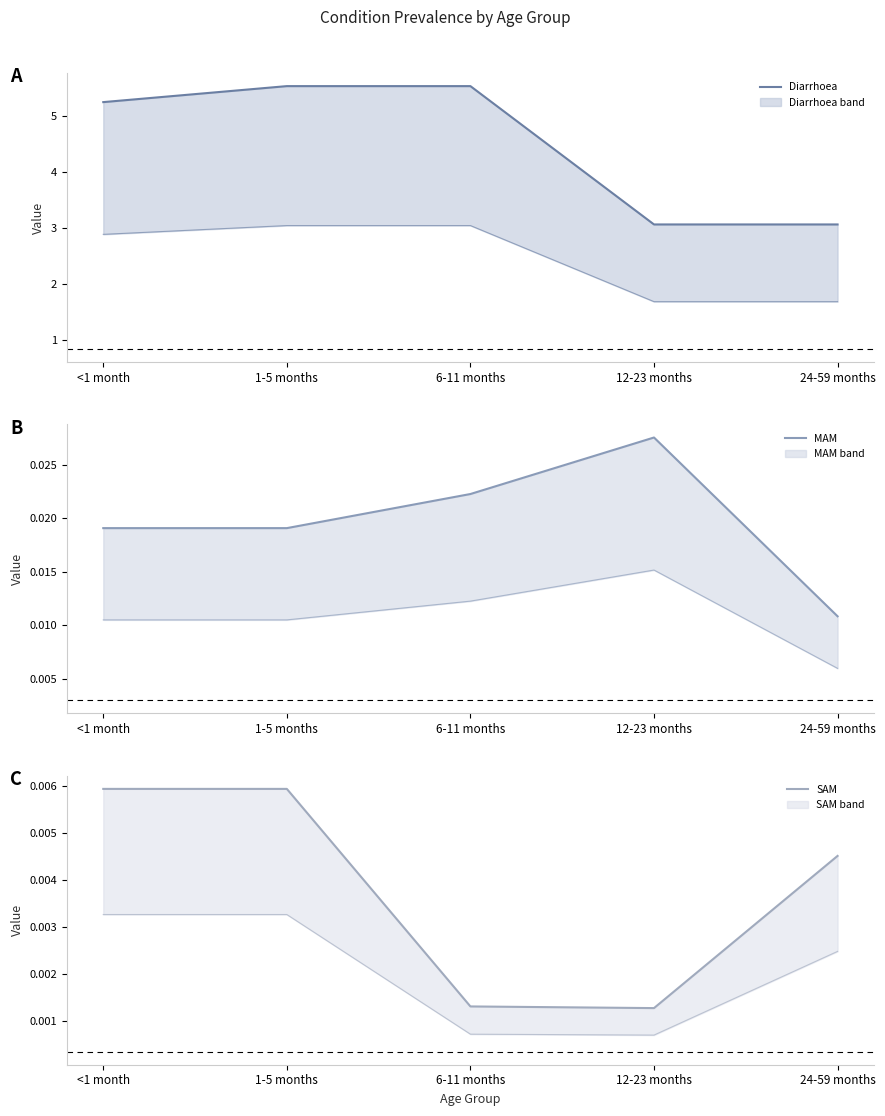

The value of MAM (mean) at 6-11 months is 0.0. True or false?

False